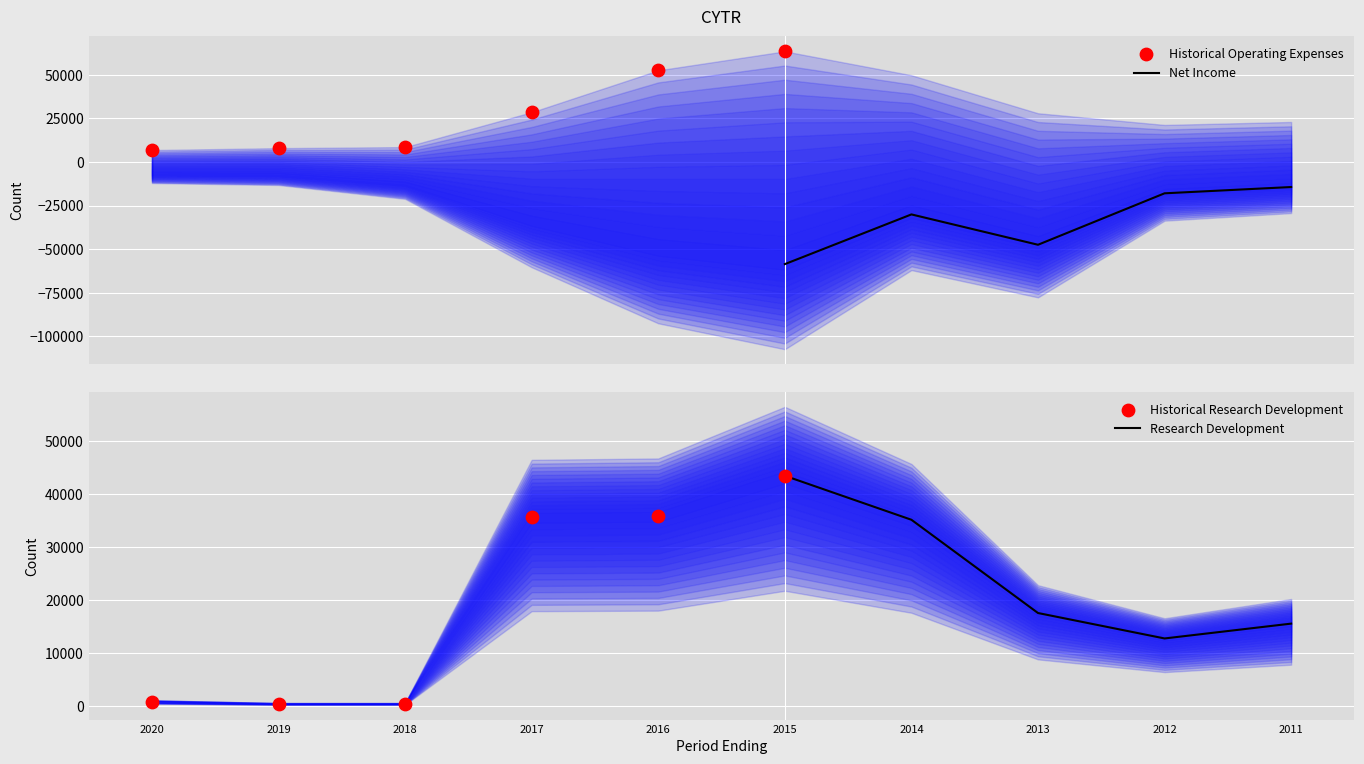

At how many categories does at least one series exceed -21989?

10